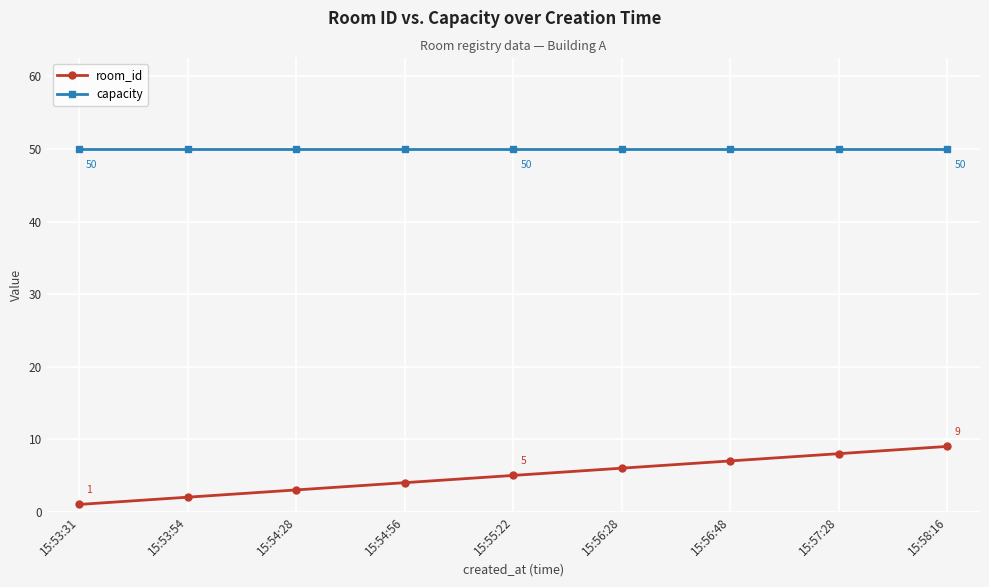

Is the value of capacity at 15:54:56 greater than the value of room_id at 15:55:22?

Yes